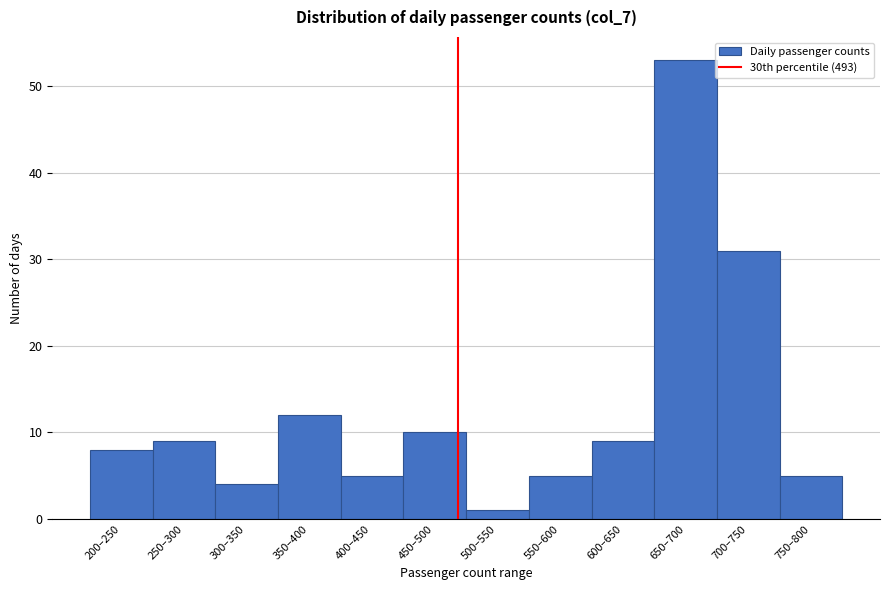

Reading left to right, list all the values displayed in this chart.

8	9	4	12	5	10	1	5	9	53	31	5